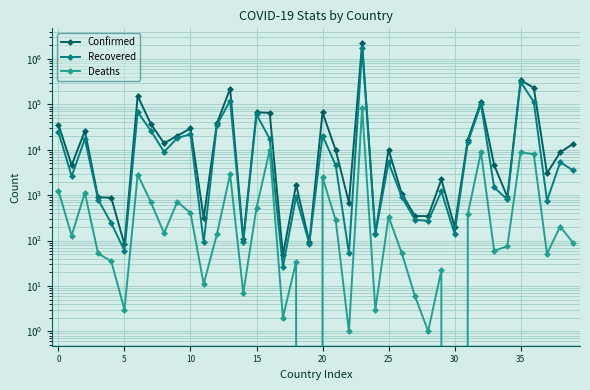

What is the maximum value for Confirmed?

2287475